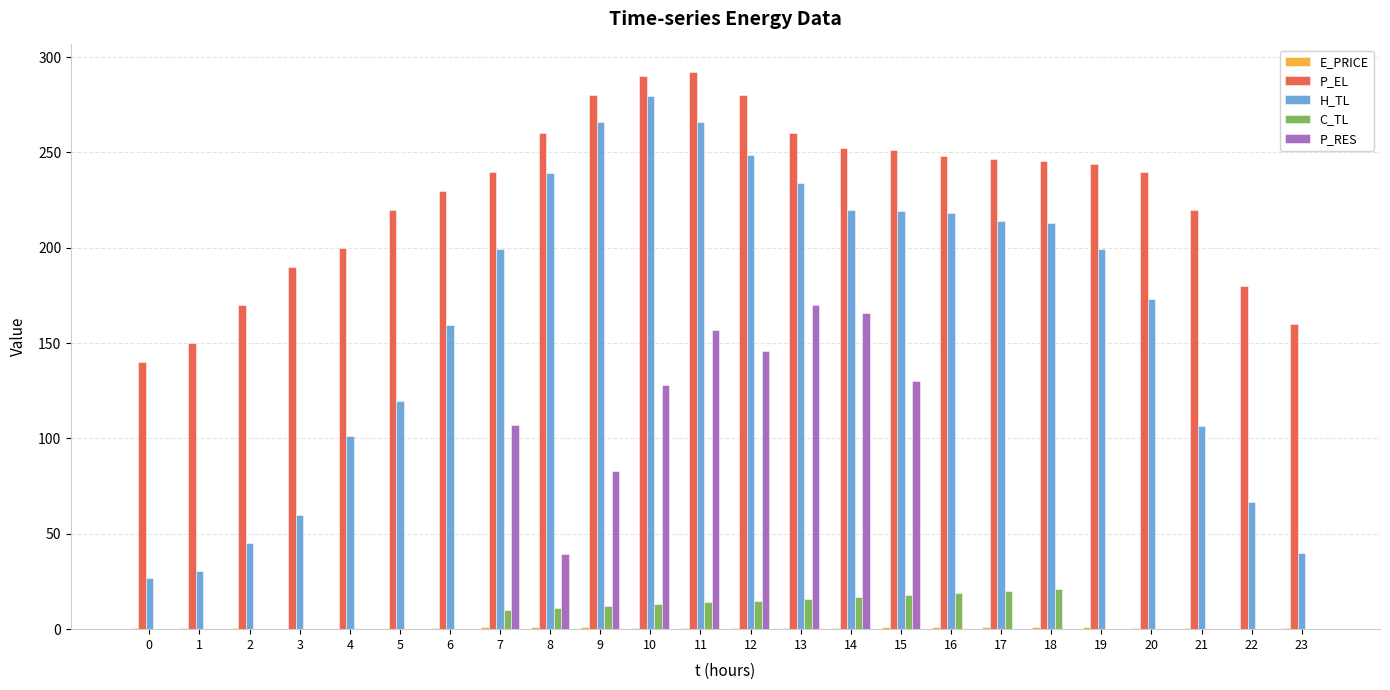

What is the spread (max minus min) of values at 2?

170.0